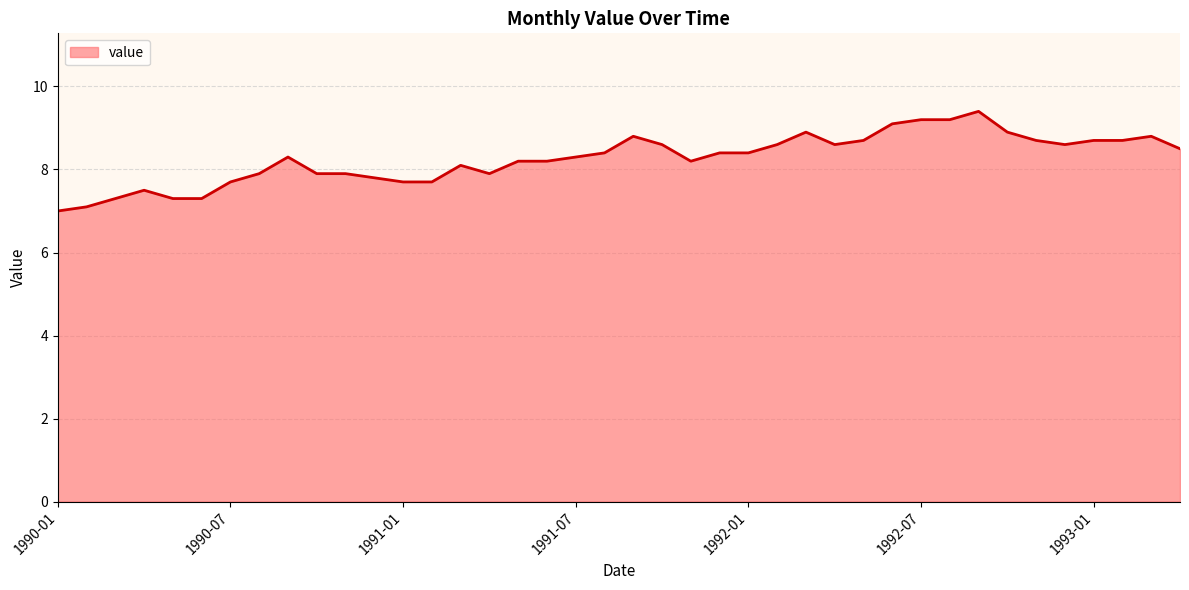

What is the greatest value displayed?

9.4